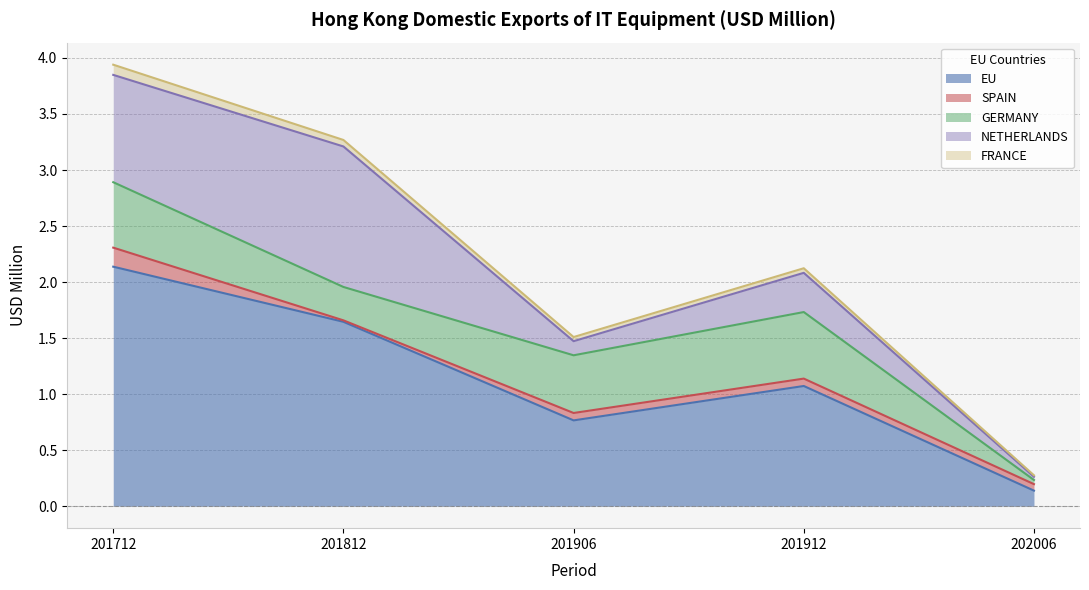

What is the difference between the maximum and second lowest values in the SPAIN series?

0.1